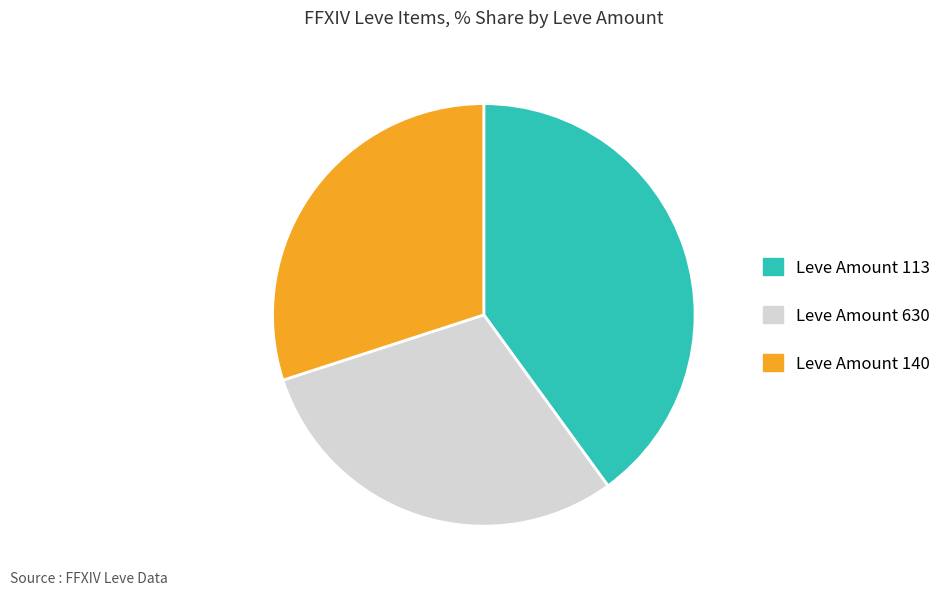

Does any single category account for the majority?

No